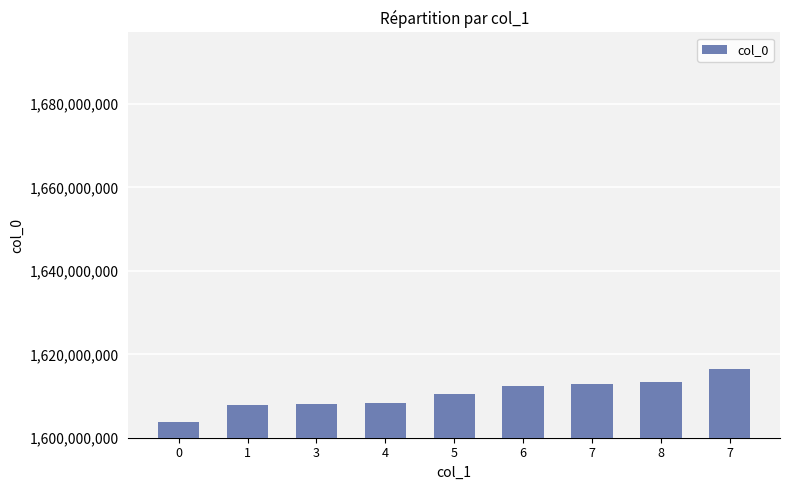

Reading left to right, what are all the values shown in this chart?

1603758856	1607954694	1607965514	1608379468	1610492706	1612364707	1612893906	1613405132	1616357059